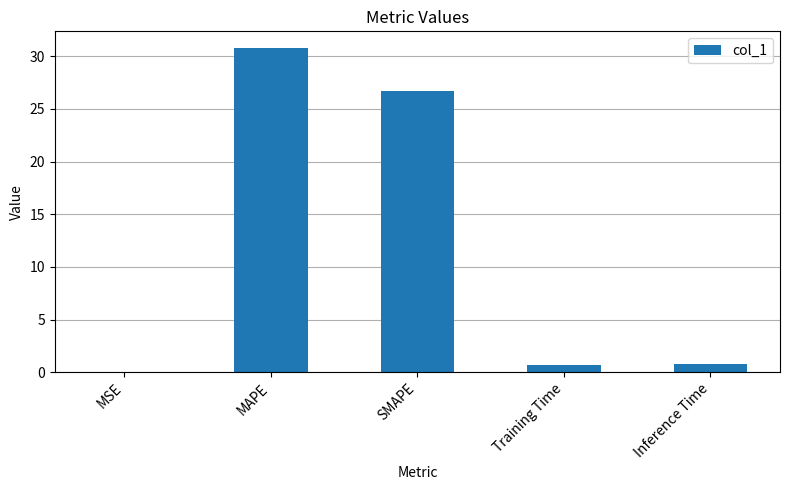

The value at Training Time is 0.7. True or false?

True